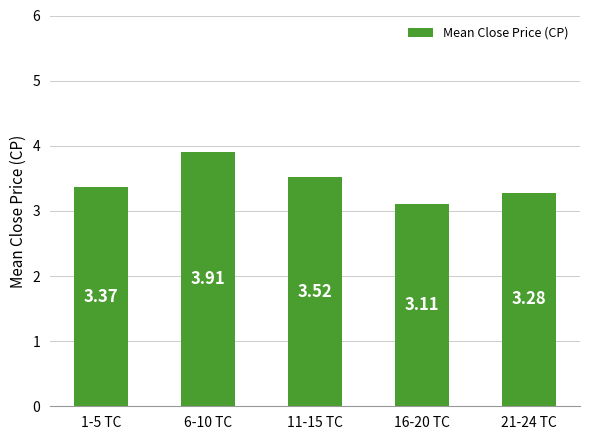

The chart shows a value of 3.9 at 6-10 TC. True or false?

True